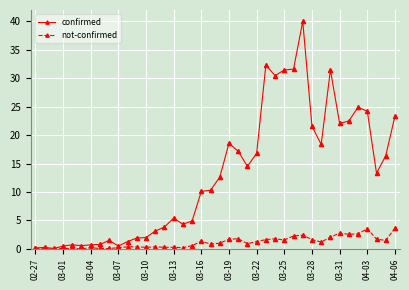

Which series has the largest total across all categories?

confirmed